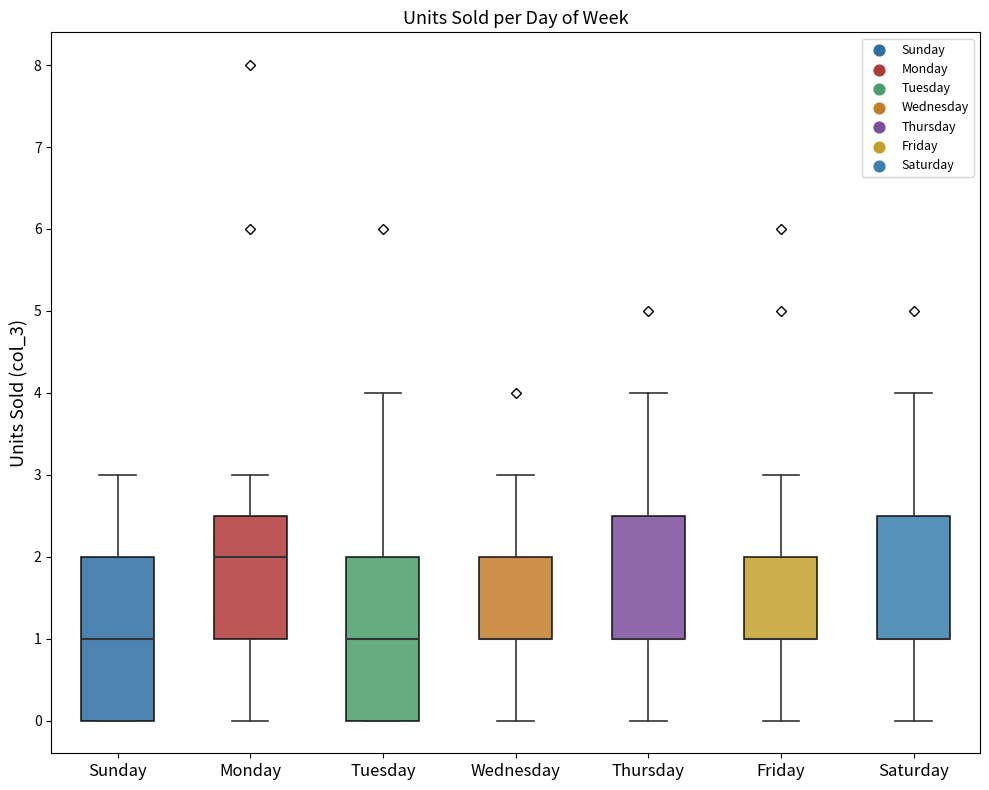

Reading left to right, read every box against the y-axis: the position of its median line, the range the box covers, and the ends of its whiskers. The values are not printed on the chart, so give them approximately, as read against the axis.

Sunday: median 1.0, box 0.0 to 2.0, whiskers 0.0 to 3.0
Monday: median 2.0, box 1.0 to 2.5, whiskers 0.0 to 3.0
Tuesday: median 1.0, box 0.0 to 2.0, whiskers 0.0 to 4.0
Wednesday: median 1.0 (drawn on the box's lower edge), box 1.0 to 2.0, whiskers 0.0 to 3.0
Thursday: median 1.0 (drawn on the box's lower edge), box 1.0 to 2.5, whiskers 0.0 to 4.0
Friday: median 1.0 (drawn on the box's lower edge), box 1.0 to 2.0, whiskers 0.0 to 3.0
Saturday: median 1.0 (drawn on the box's lower edge), box 1.0 to 2.5, whiskers 0.0 to 4.0